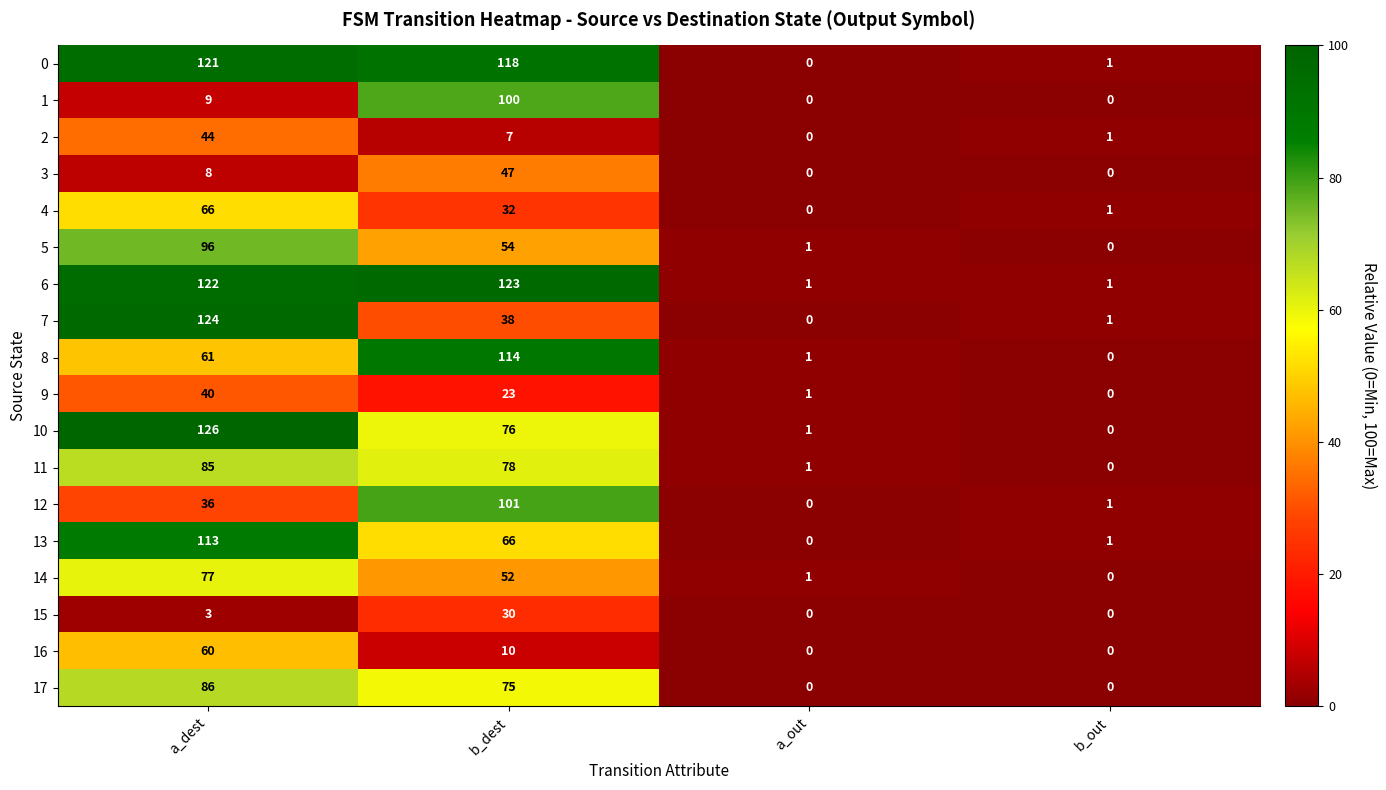

How many data points does each series have?

4